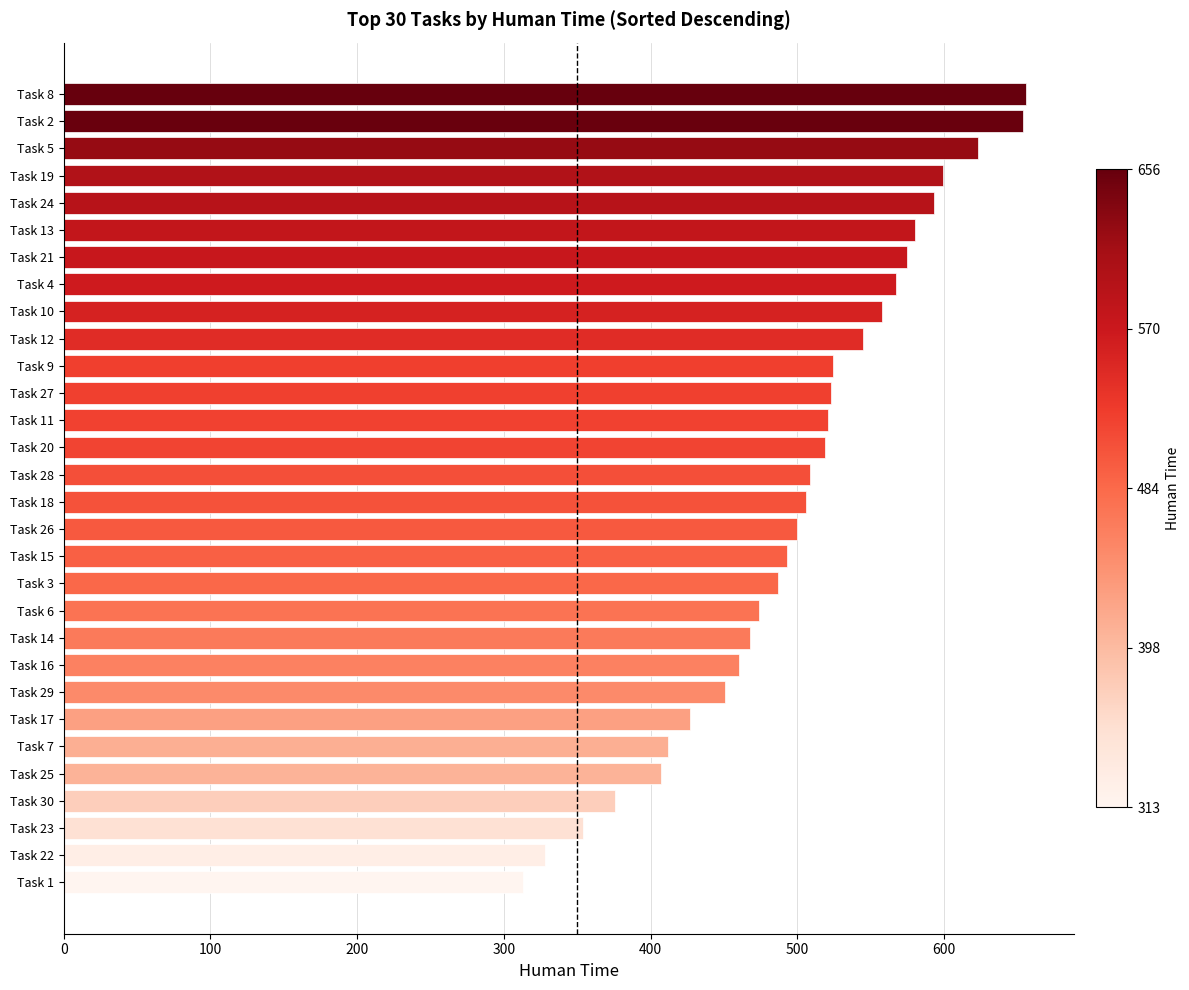

The value at Task 11 is 521. True or false?

True